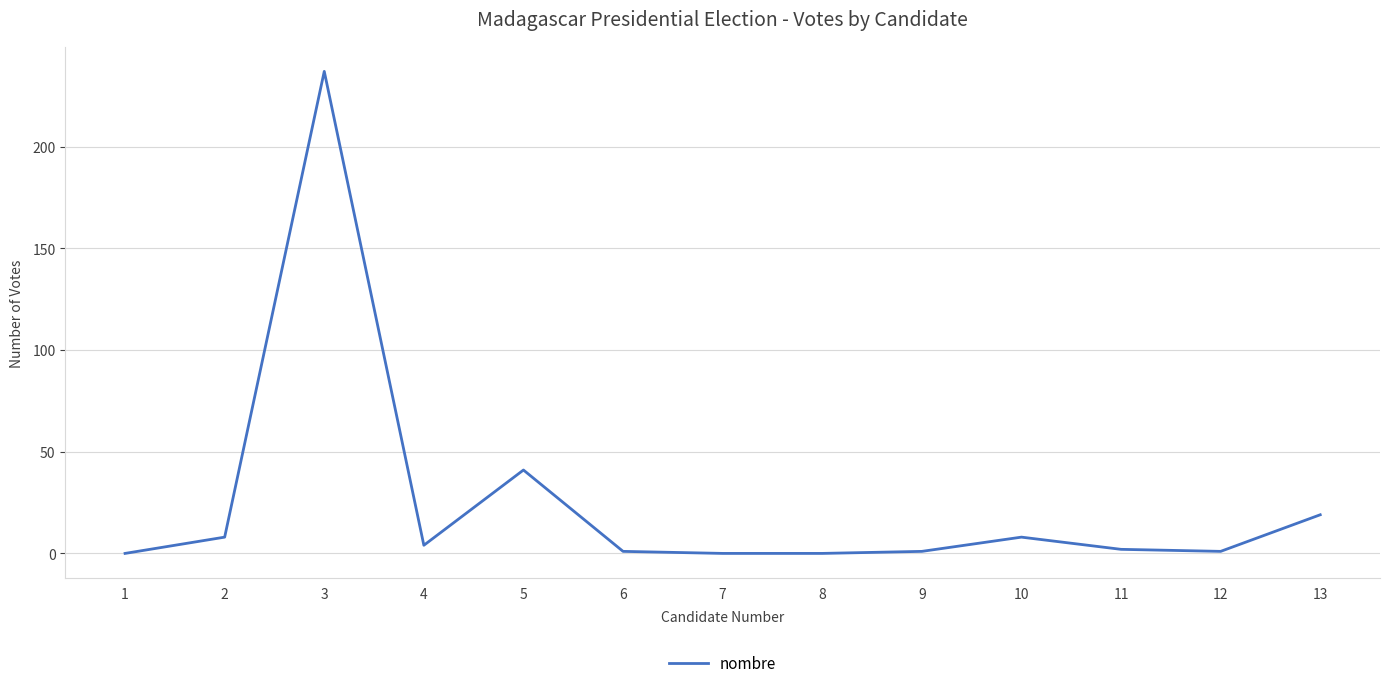

What is the change in value from 10 to 13?

+11